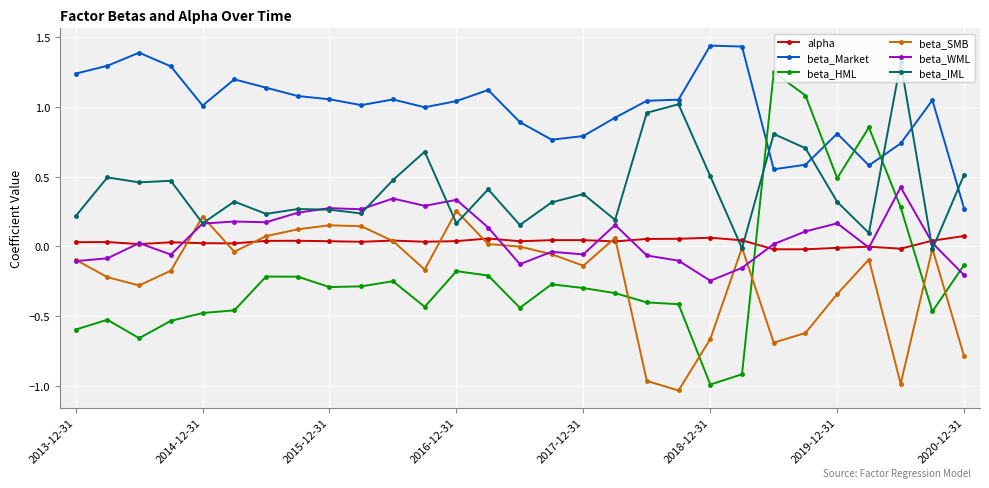

Which series has the widest spread of values?

beta_HML